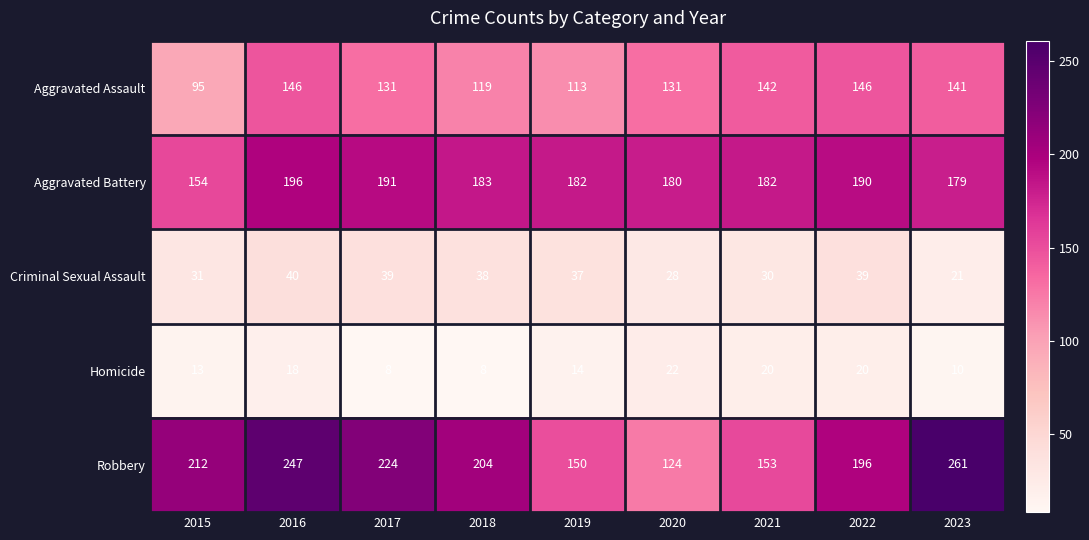

What is the difference between the Aggravated Battery values at 2023 and 2021?

3